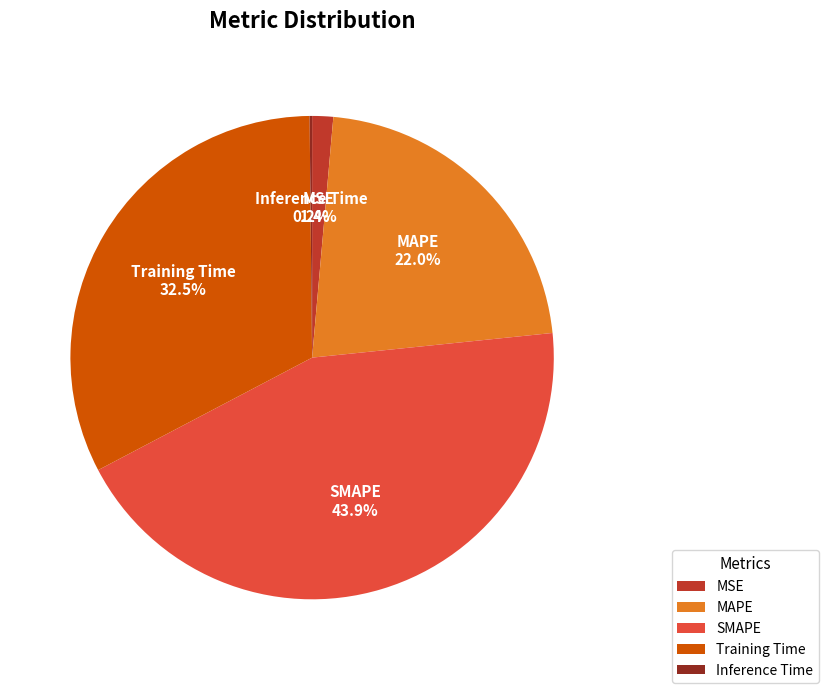

Which slice is the largest?

SMAPE